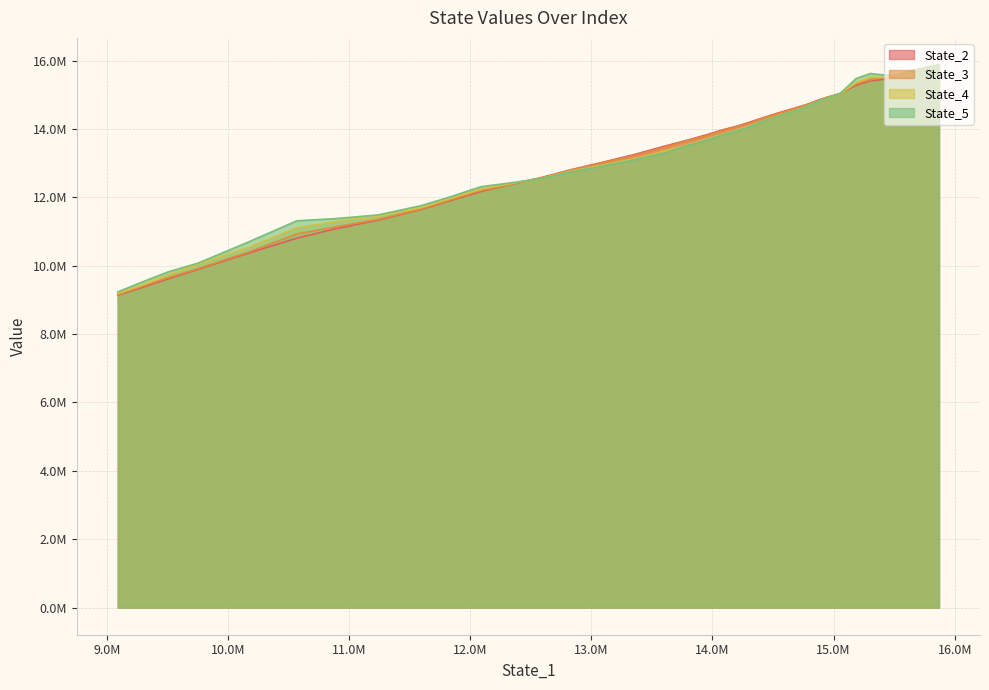

Which series has the largest total across all categories?

State_5